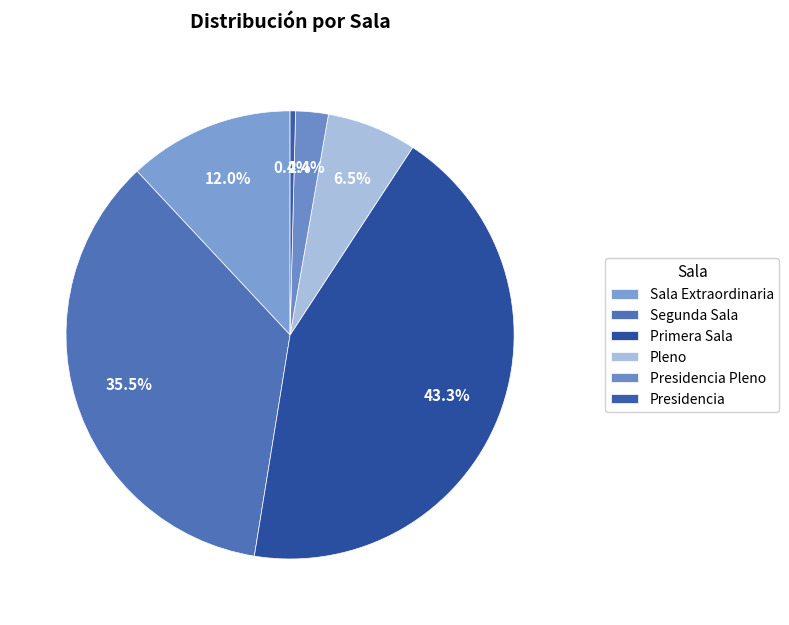

To the nearest percent, what is the average slice percentage?

17%